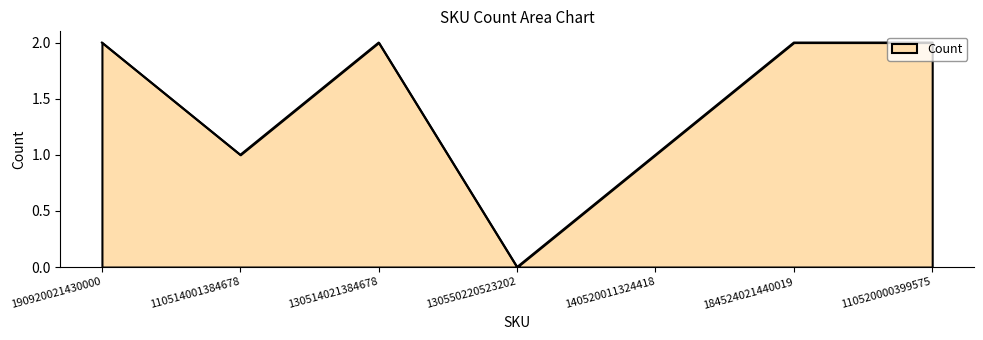

Where is the first local minimum?

110514001384678